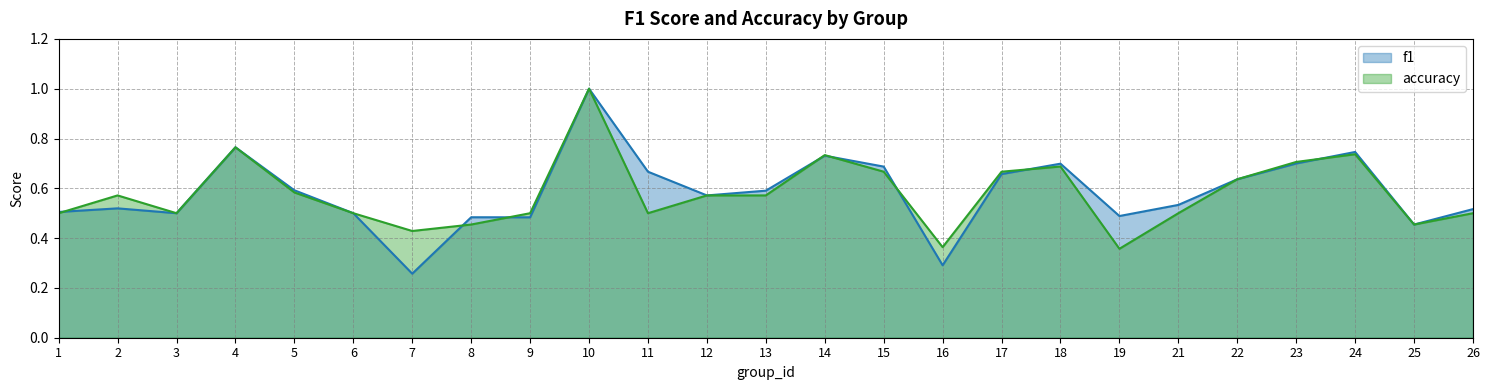

At which label does accuracy reach its minimum?

19